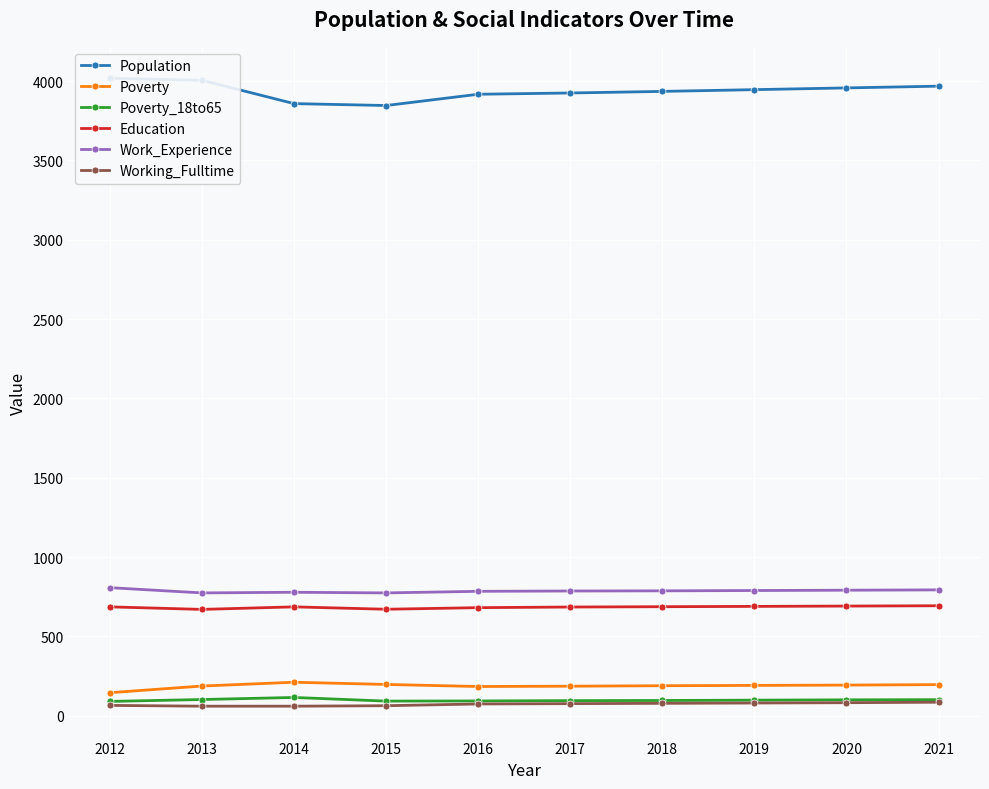

What is the highest value of the Working_Fulltime series?

85